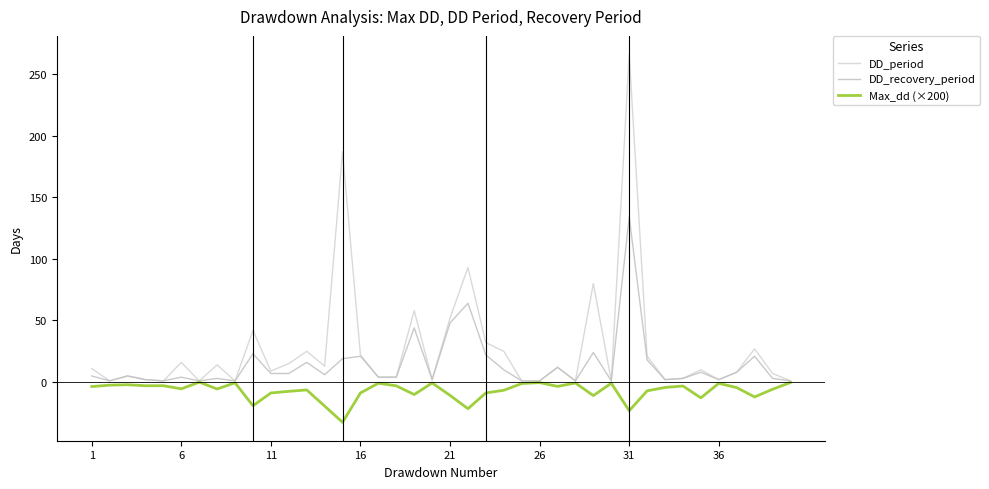

At which category is the sum across all series the highest?

31